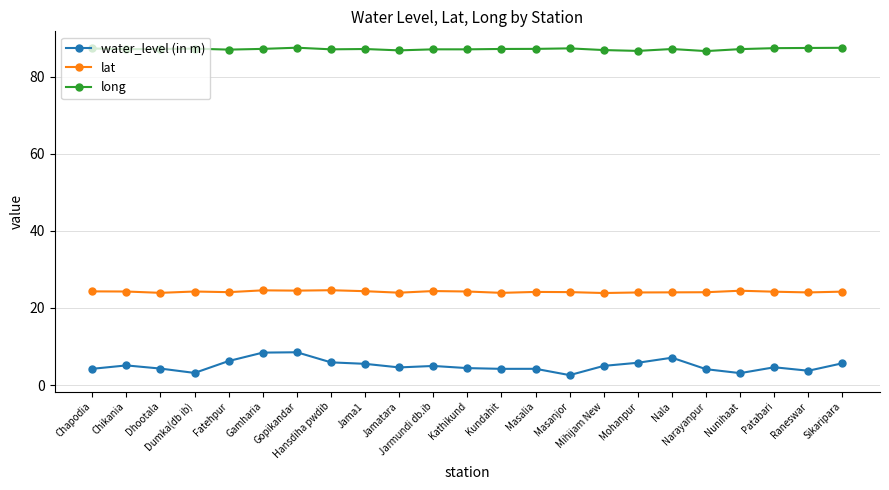

Rank the series by their maximum value, from highest to lowest.

long, lat, water_level (in m)